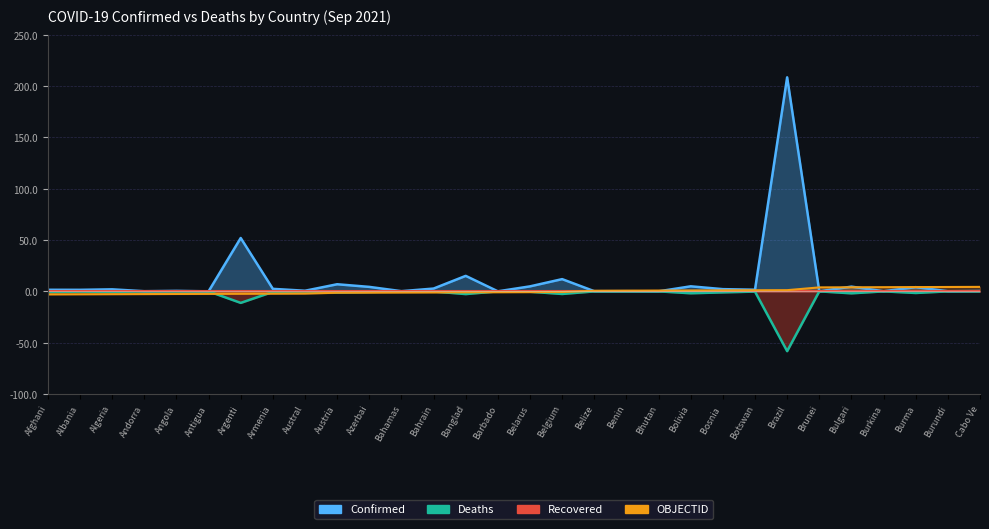

What value does the OBJECTID series have at Bahrain?

-1.0